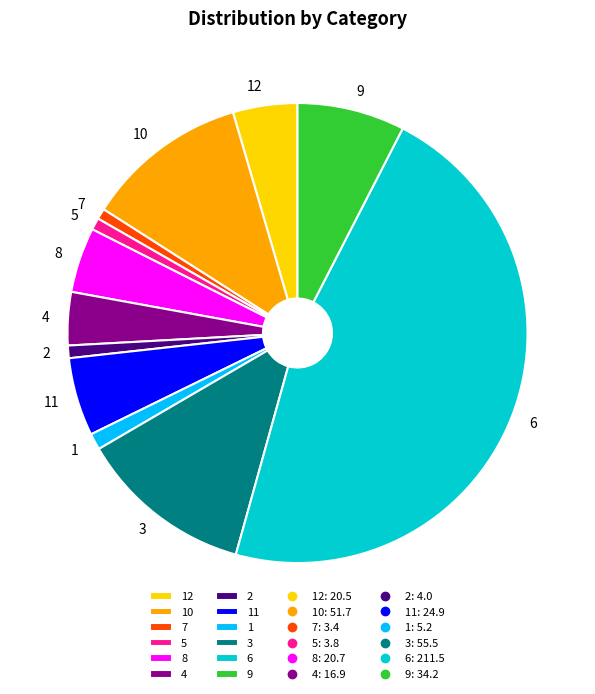

How many segments does this pie chart have?

12